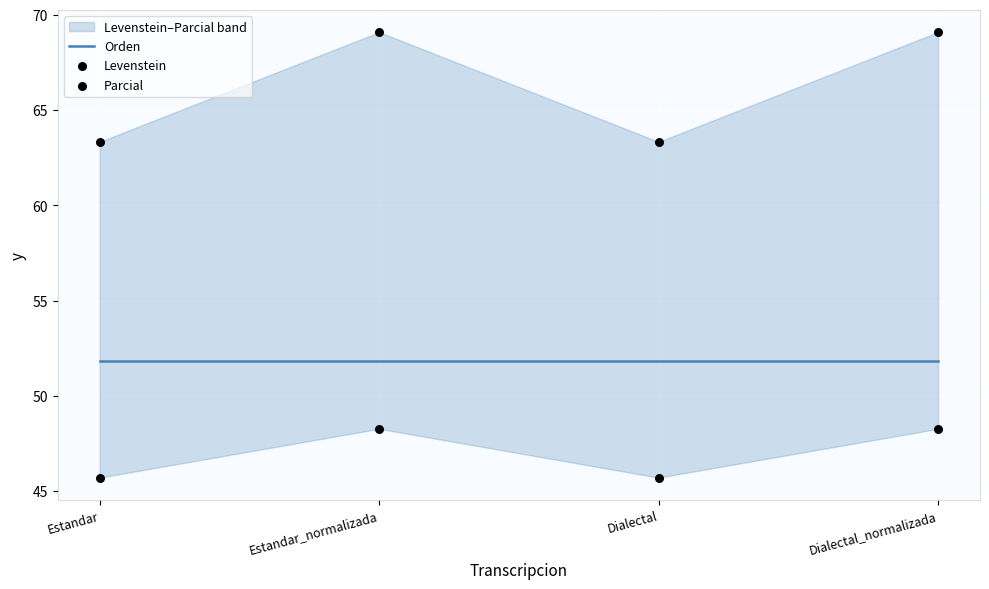

Which series has the widest spread of Y values?

Parcial